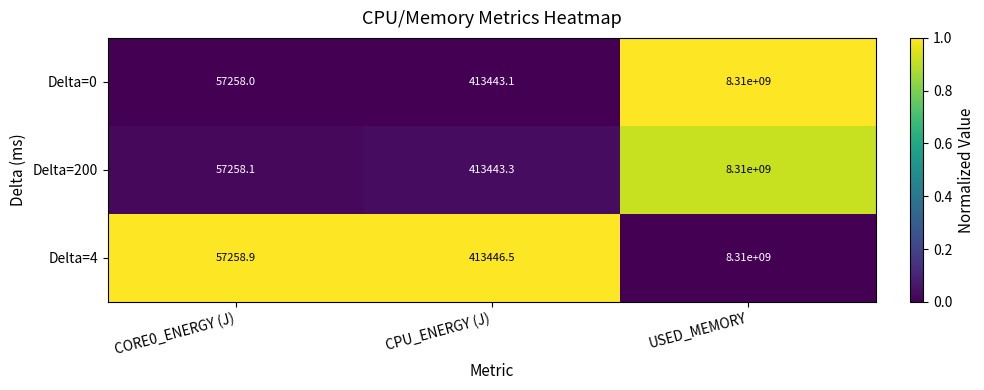

What is the total value across all series at CPU_ENERGY (J)?

1240332.9